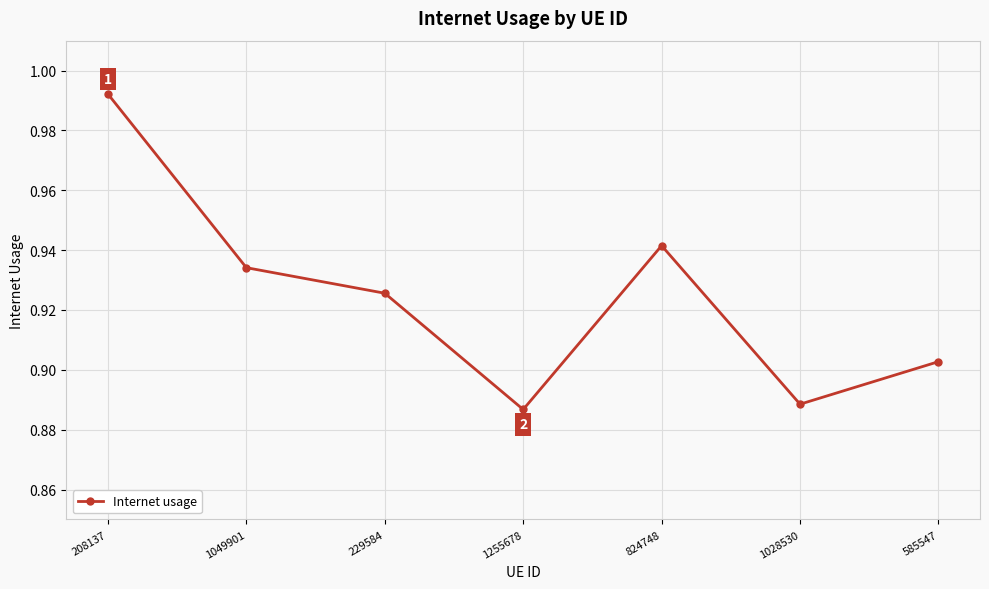

Which has a higher value, 1028530 or 229584?

229584